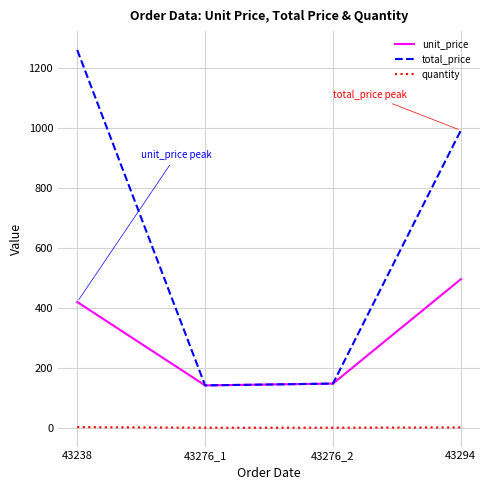

List the series in order of their peak value, lowest first.

quantity, unit_price, total_price